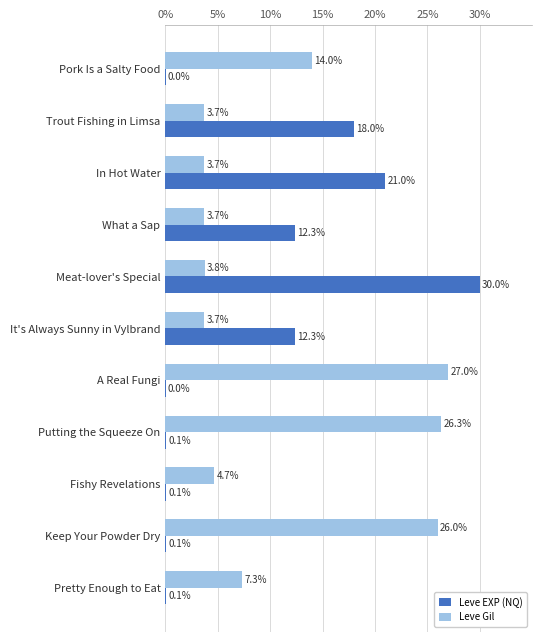

What is the sum of the Leve Gil values at Meat-lover's Special and A Real Fungi?

30.8